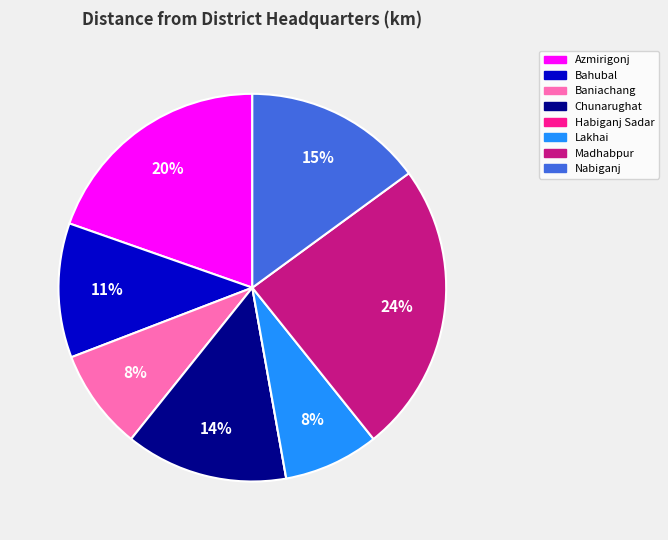

Combined, do Bahubal and Madhabpur account for over 50%?

No